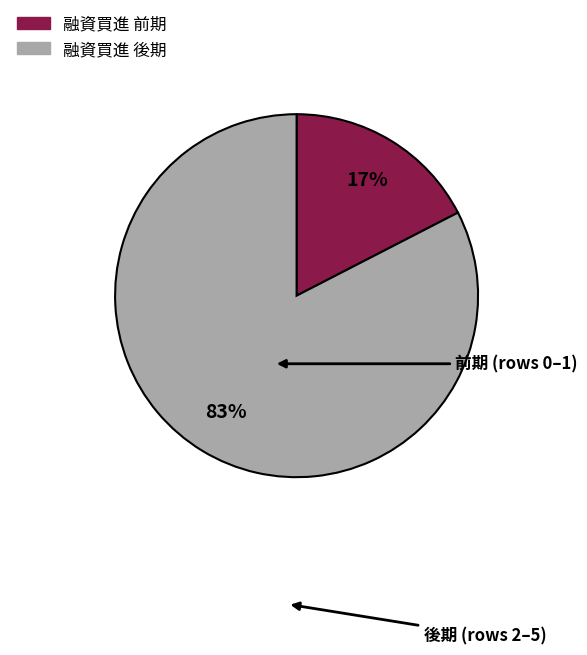

To the nearest percent, what is the average slice percentage?

50%